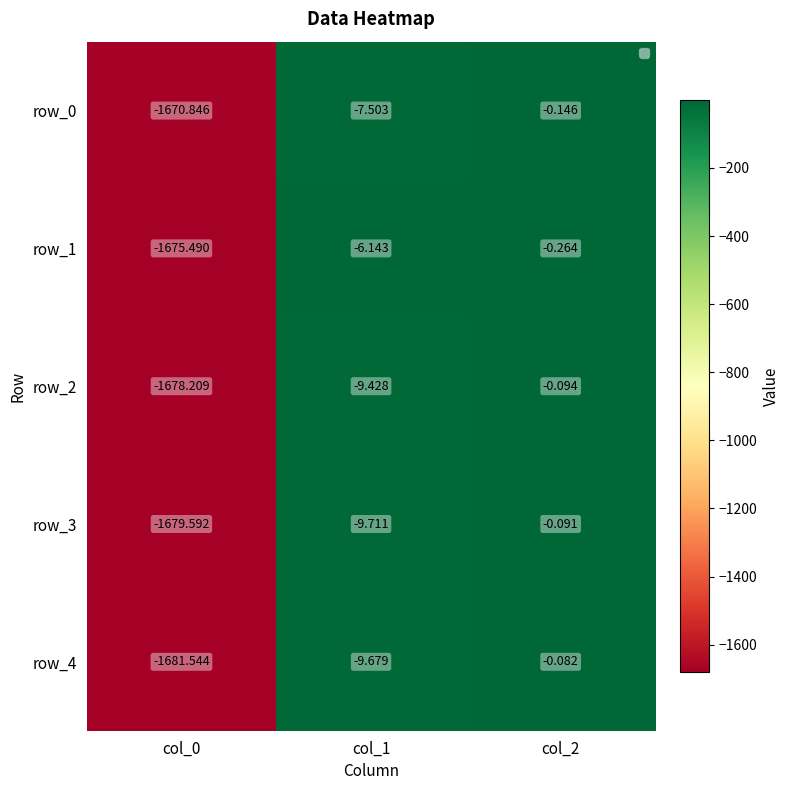

List the labels in order of row_1 value, largest first.

col_2, col_1, col_0